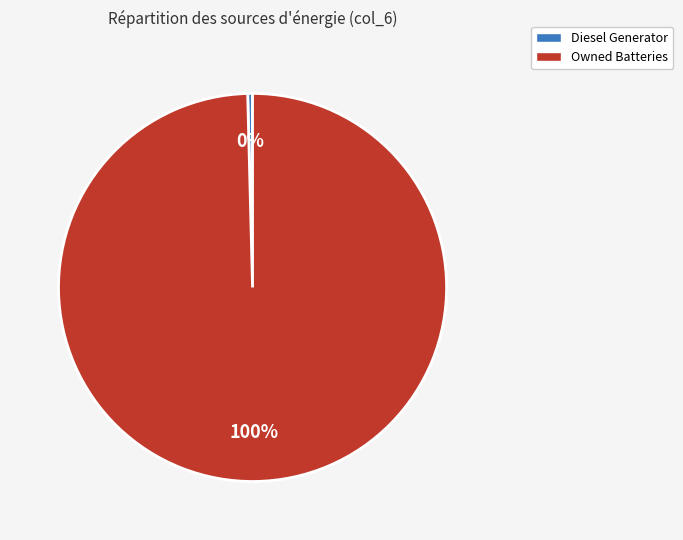

Do Owned Batteries and Diesel Generator together represent more than half of the pie?

Yes